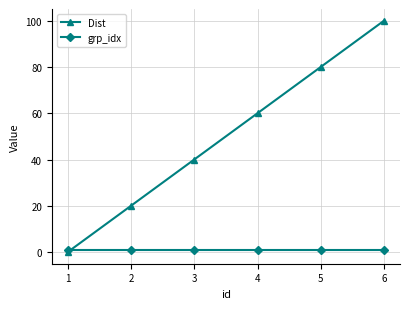

List the series in order of their overall mean, highest first.

Dist, grp_idx